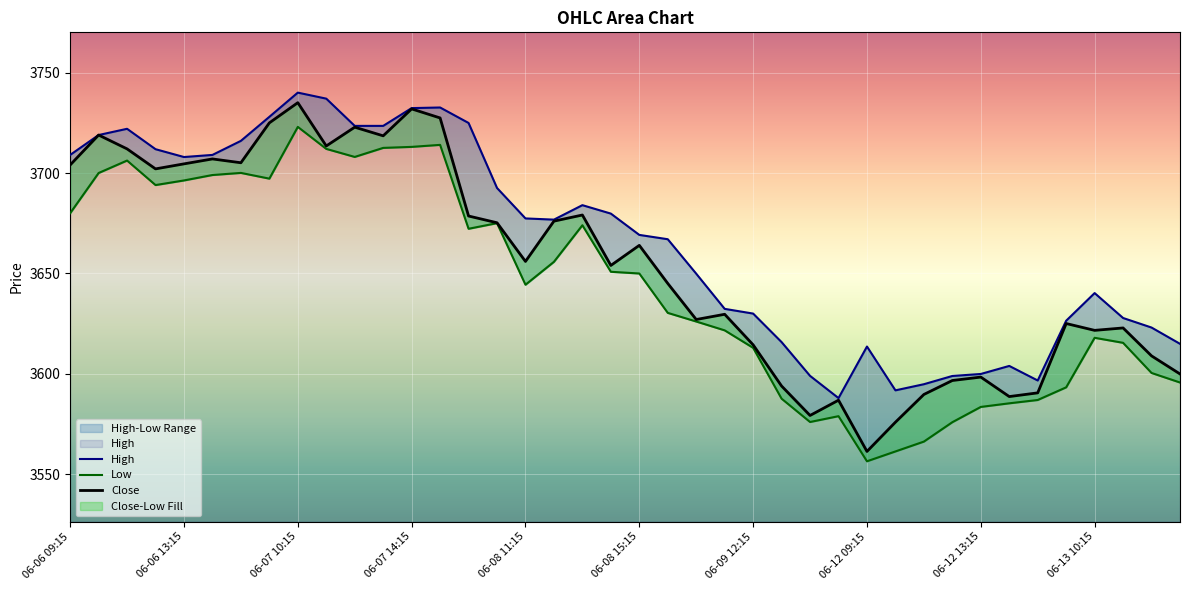

Is it true that High equals 5076.3 at 18?

False